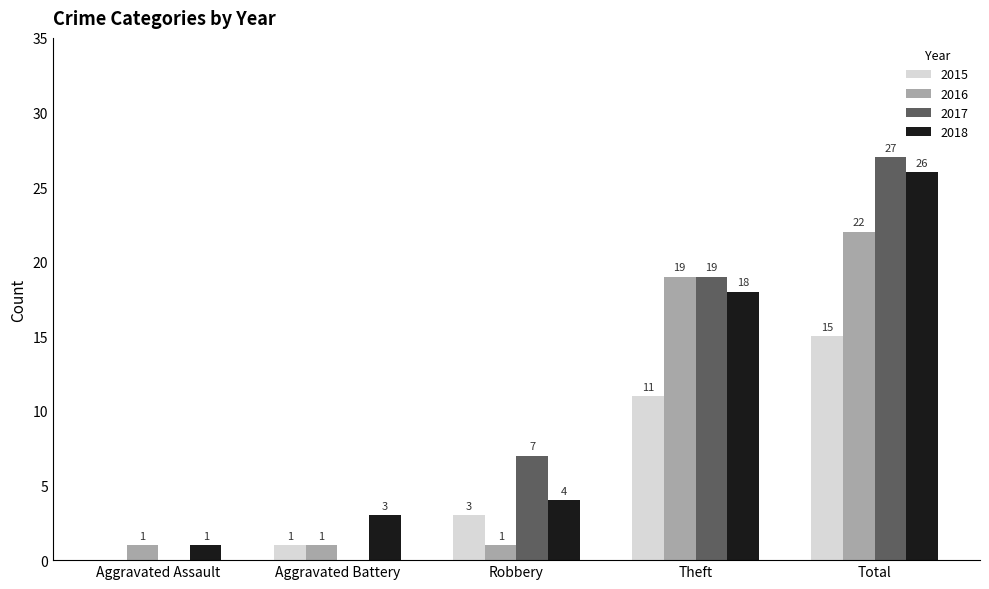

Which series changed the most between Aggravated Battery and Theft?

2017